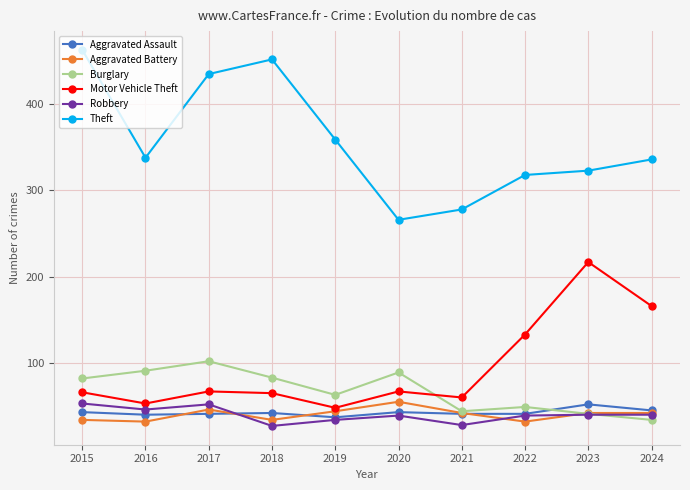

At which label is Theft closest to 364?

2019